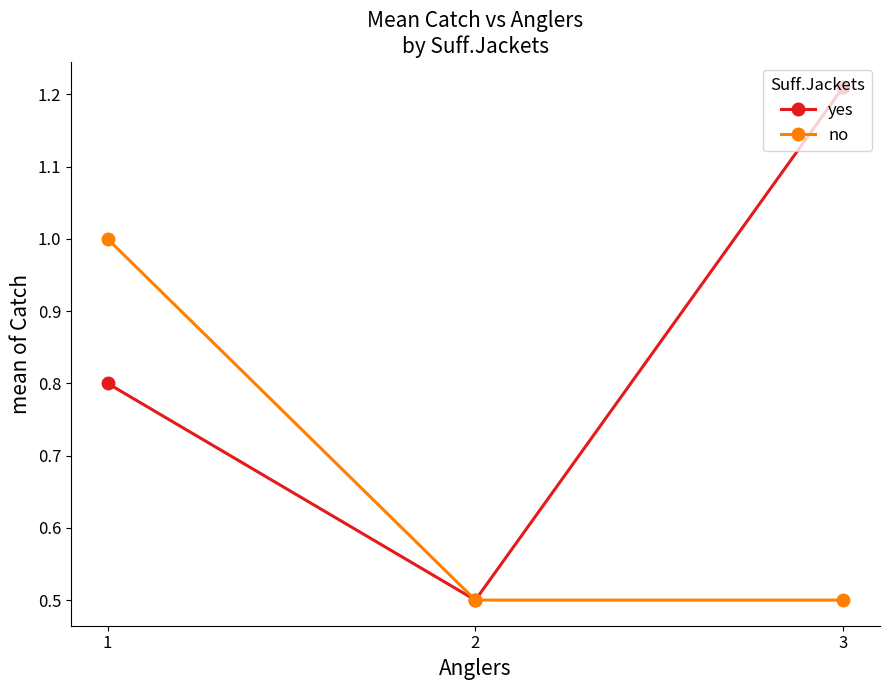

What is the sum of the no values at 1 and 2?

1.5